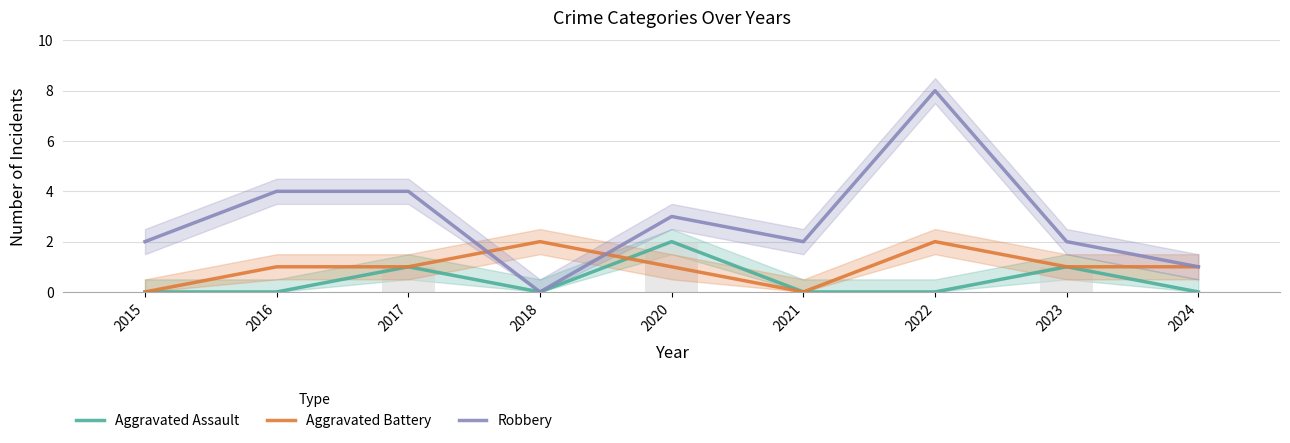

How many data points in Aggravated Battery are less than 1?

2